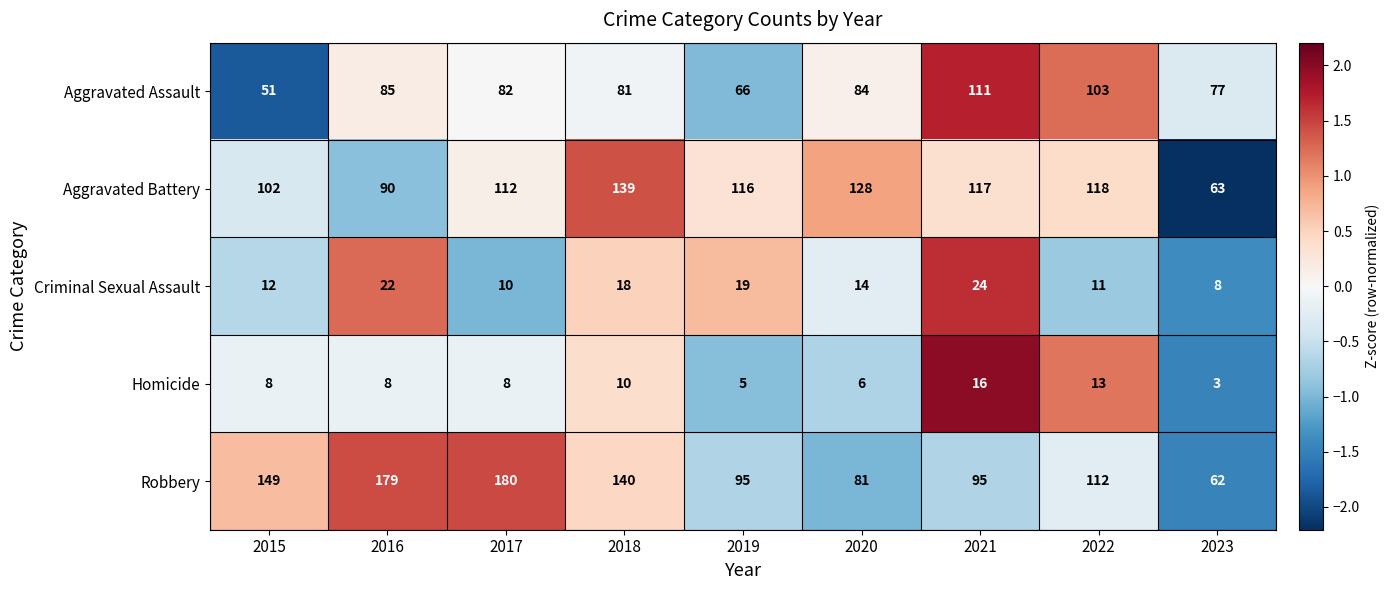

What is the difference between the maximum and minimum values in the Criminal Sexual Assault series?

16